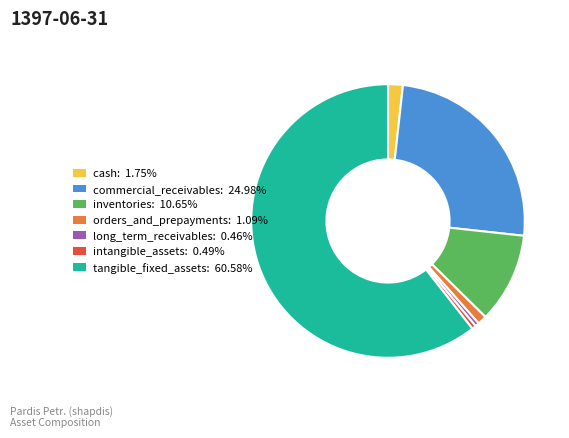

Which category has the biggest portion of the pie?

tangible_fixed_assets